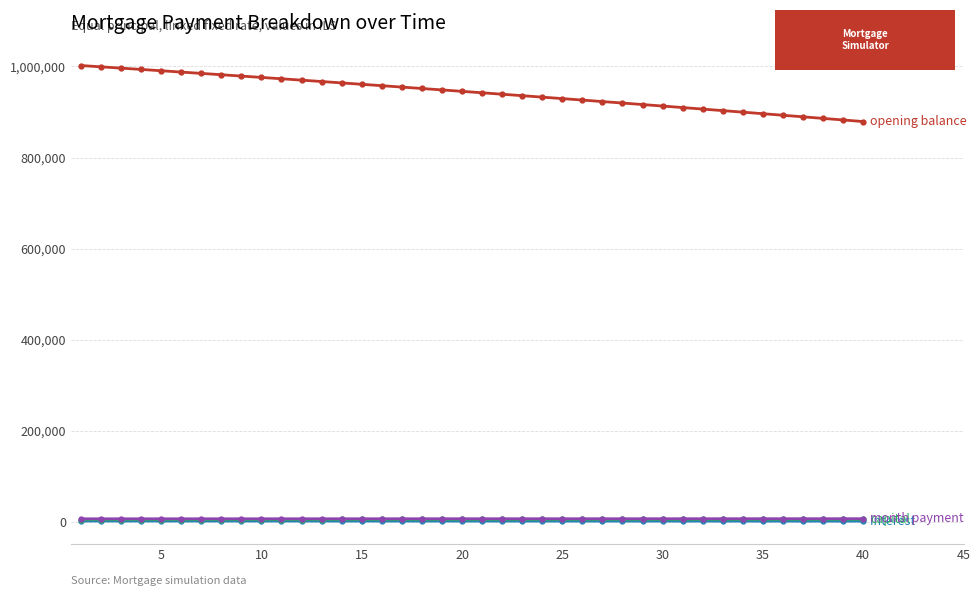

What is the maximum value shown in the chart?

1002083.3